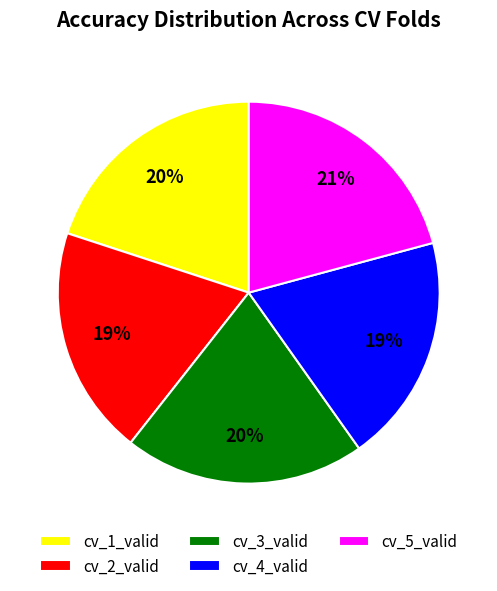

To the nearest percent, what is the difference between the cv_2_valid and cv_3_valid slice percentages?

1%